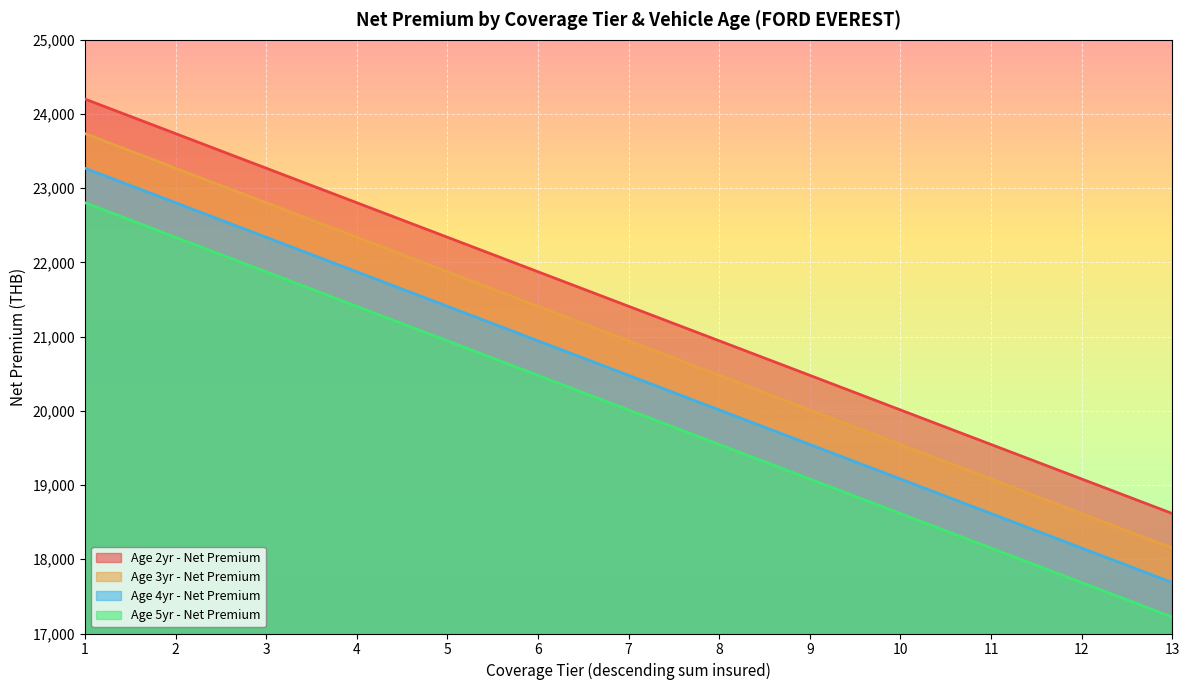

Reading left to right, transcribe all the data shown in this chart.

Age 2yr - Net Premium: 1=24202.1	2=23736.8	3=23270.5	4=22805.2	5=22339.9	6=21874.6	7=21409.3	8=20944.0	9=20478.8	10=20012.5	11=19547.2	12=19081.9	13=18616.6
Age 3yr - Net Premium: 1=23736.8	2=23270.5	3=22805.2	4=22339.9	5=21874.6	6=21409.3	7=20944.0	8=20478.8	9=20012.5	10=19547.2	11=19081.9	12=18616.6	13=18151.3
Age 4yr - Net Premium: 1=23270.5	2=22805.2	3=22339.9	4=21874.6	5=21409.3	6=20944.0	7=20478.8	8=20012.5	9=19547.2	10=19081.9	11=18616.6	12=18151.3	13=17686.0
Age 5yr - Net Premium: 1=22805.2	2=22339.9	3=21874.6	4=21409.3	5=20944.0	6=20478.8	7=20012.5	8=19547.2	9=19081.9	10=18616.6	11=18151.3	12=17686.0	13=17220.7